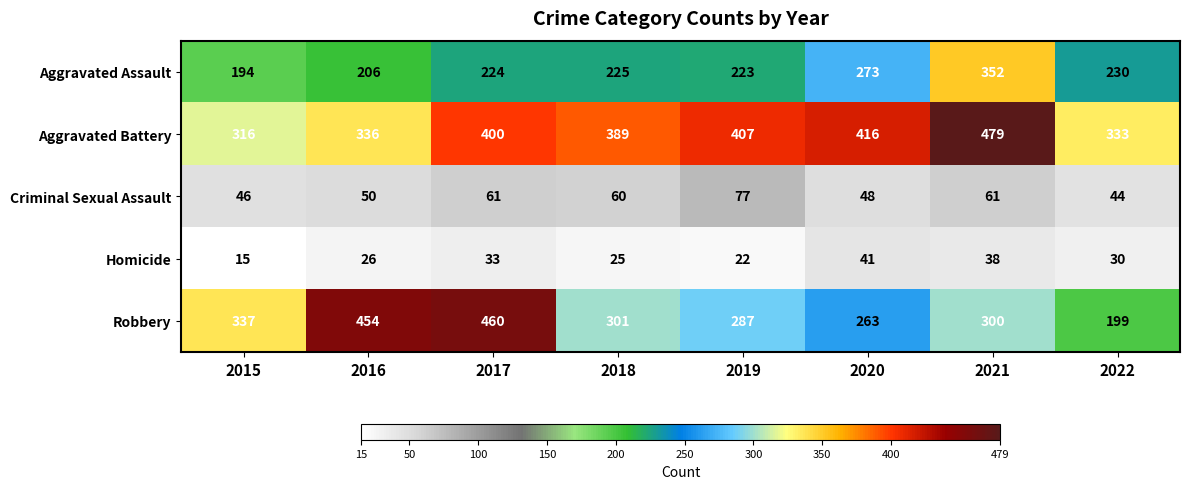

What is the spread (max minus min) of values at 2016?

428